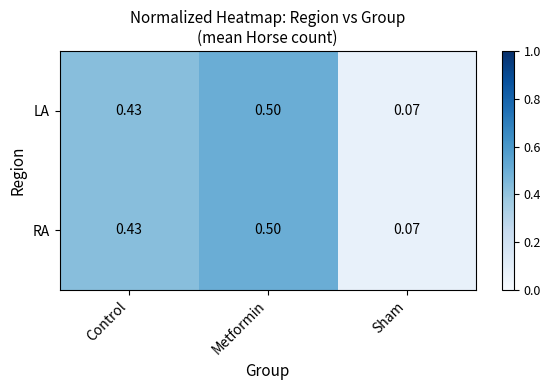

At how many categories does at least one series exceed 0?

3